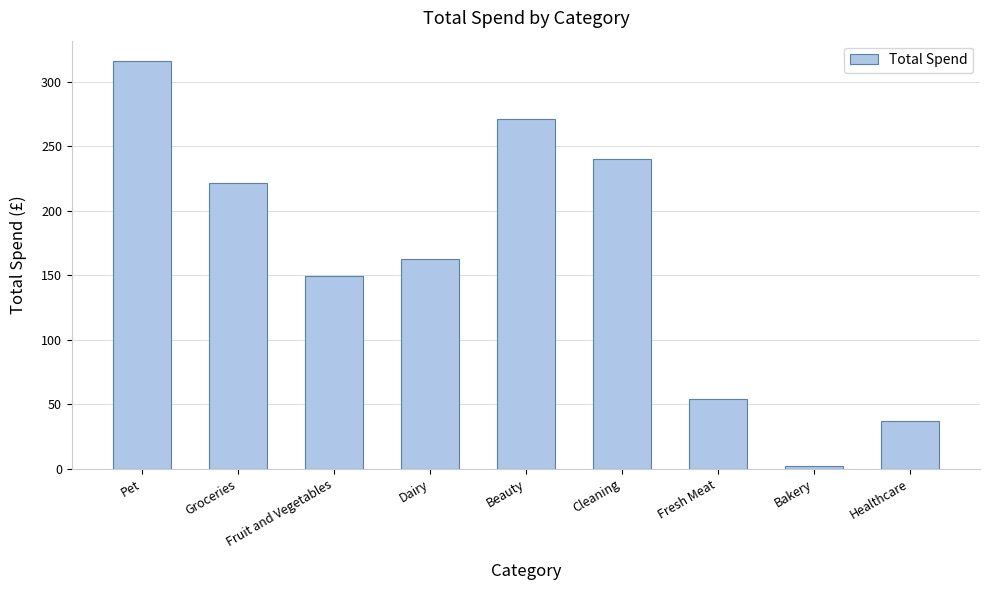

Reading left to right, extract all data points from this chart.

Pet=316.3	Groceries=221.3	Fruit and Vegetables=149.8	Dairy=163.0	Beauty=271.2	Cleaning=239.9	Fresh Meat=53.9	Bakery=2.1	Healthcare=37.2